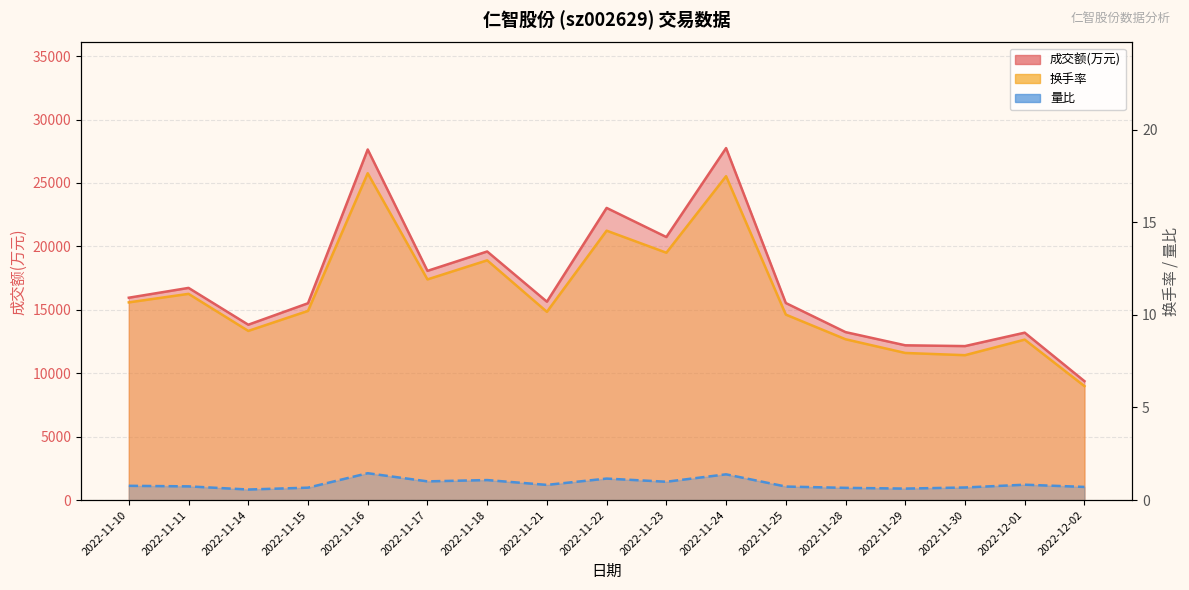

In 量比, how many points are higher than both neighbors (excluding endpoints)?

5